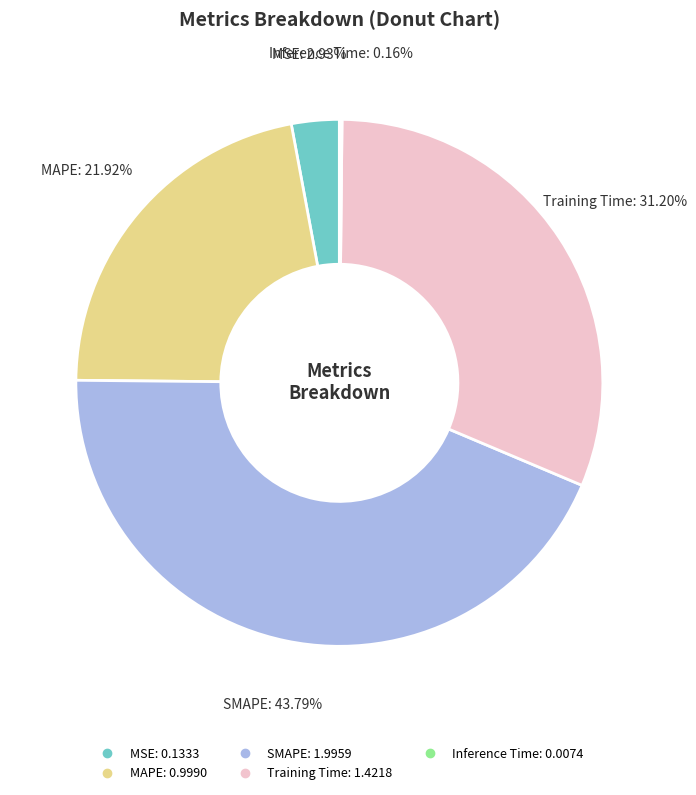

Does MAPE account for over 50% of the chart?

No